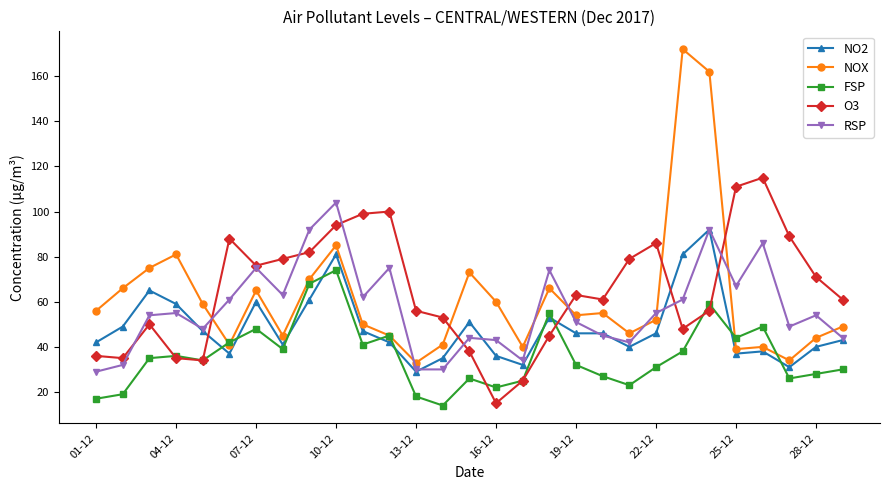

True or false: NO2 and FSP intersect in this chart.

True